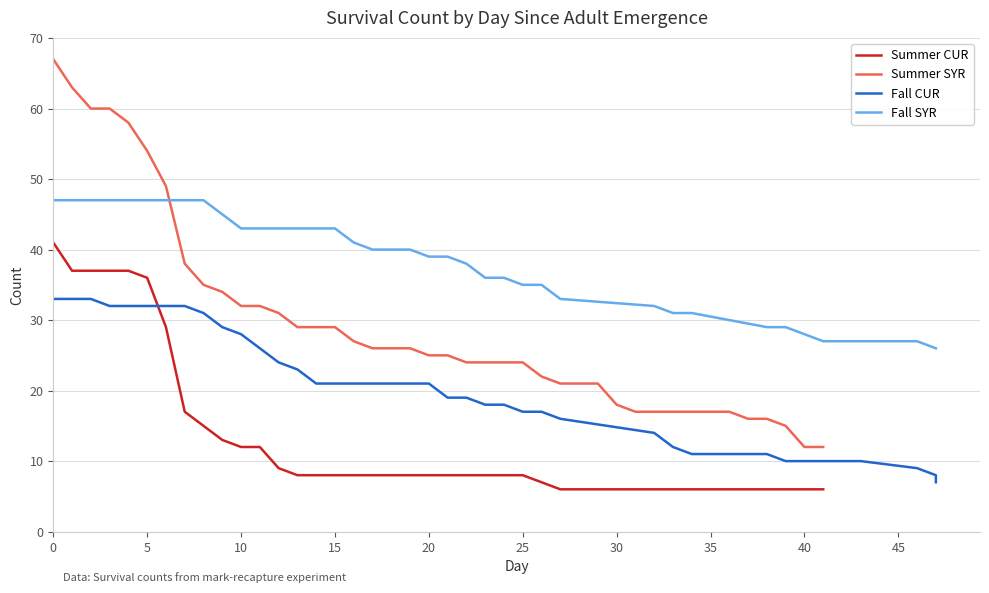

What are all the series names shown in the legend?

Summer CUR, Summer SYR, Fall CUR, Fall SYR